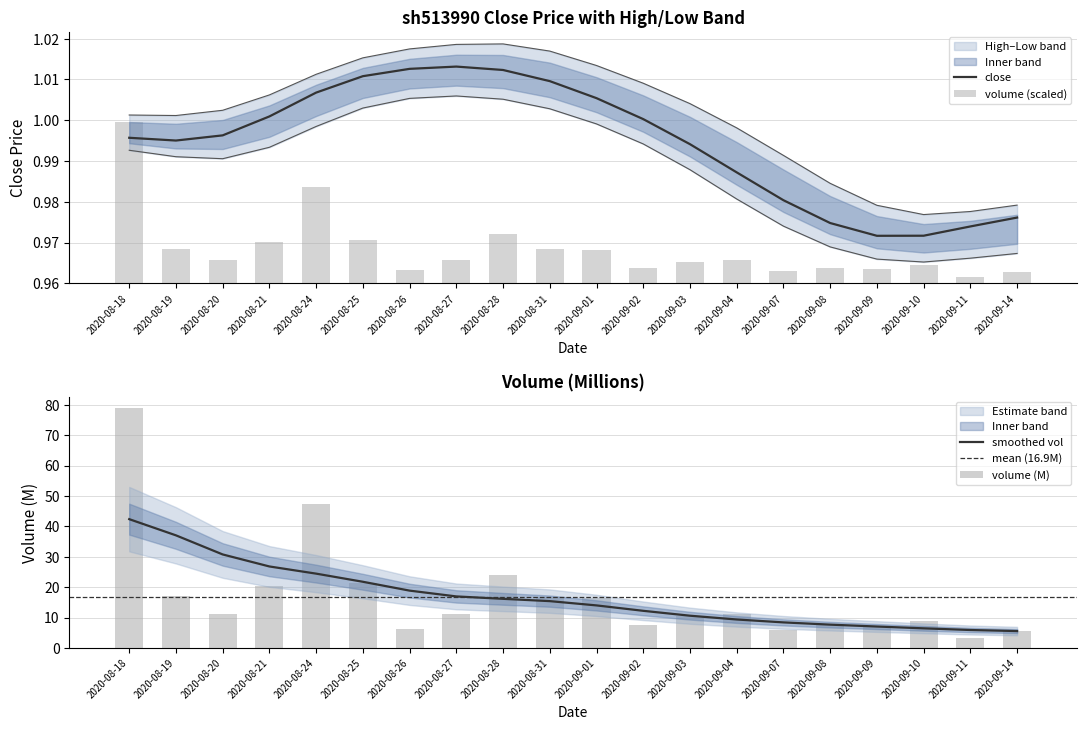

What is the difference between the highest and lowest values at 2020-09-09?

5.9